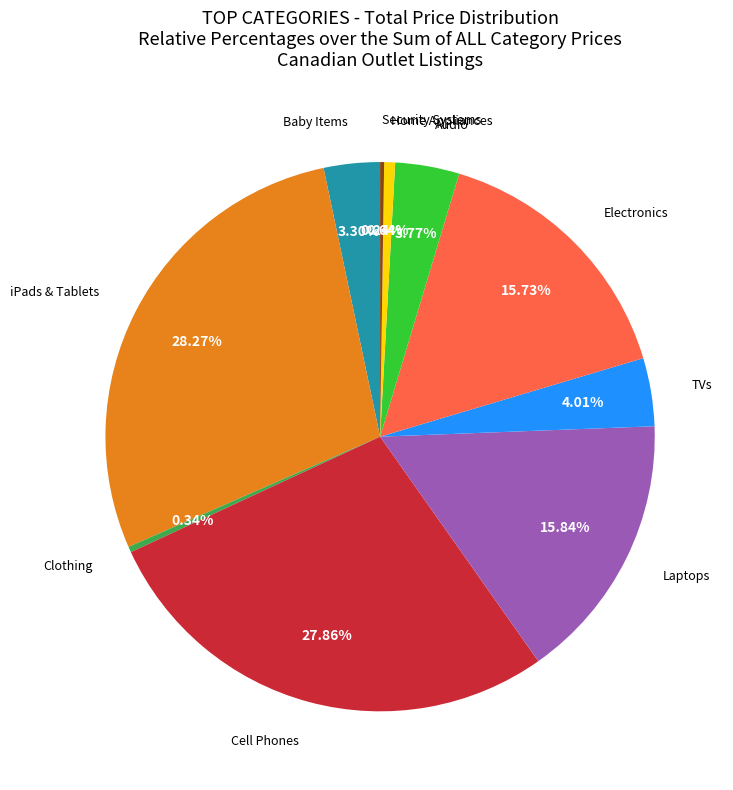

Does any single category account for the majority?

No